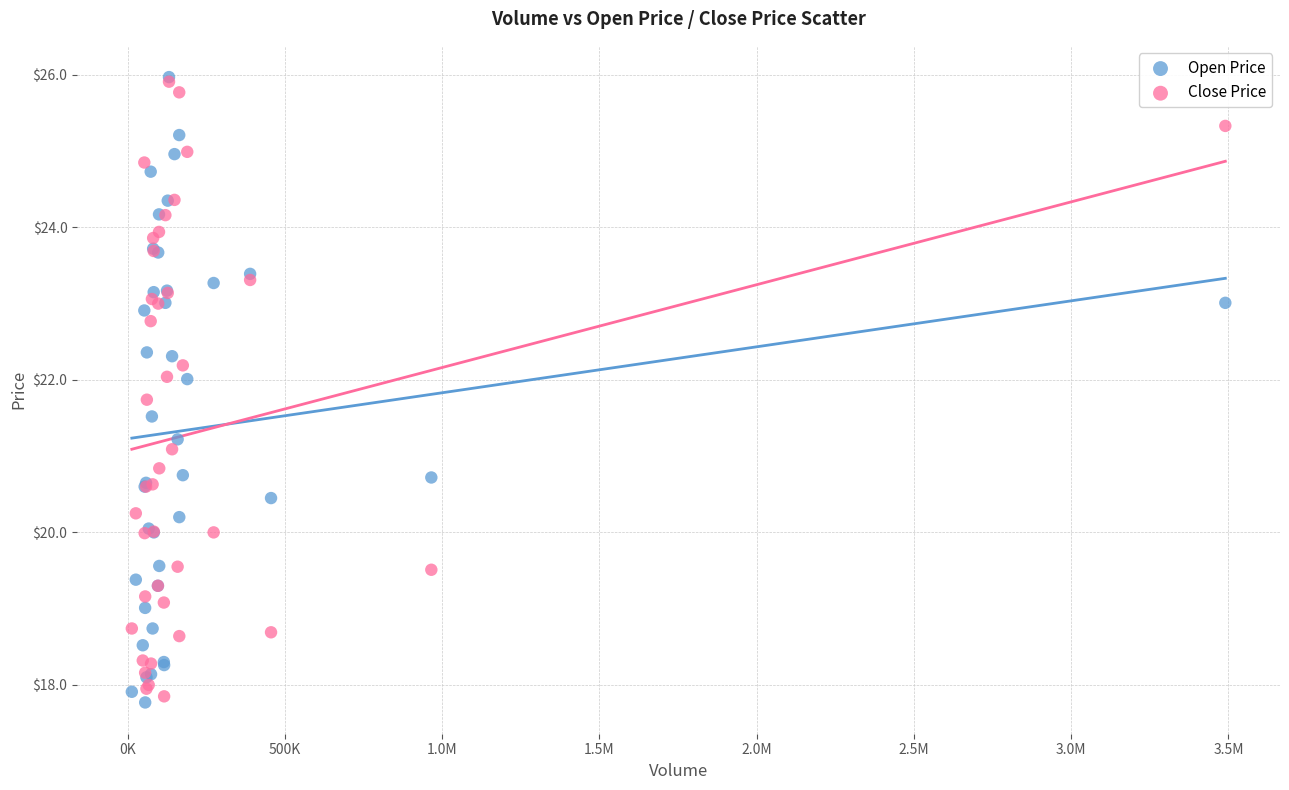

What are all the series names shown in the legend?

Open Price, Close Price